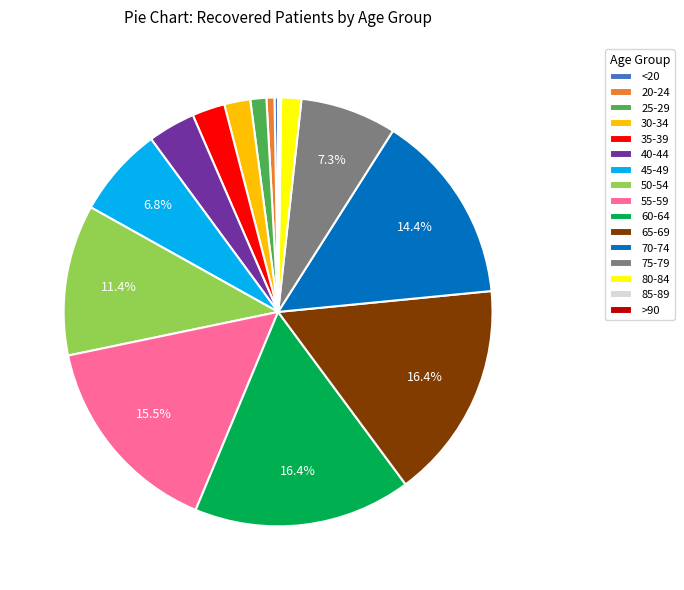

Combined, do 55-59 and 45-49 account for over 50%?

No